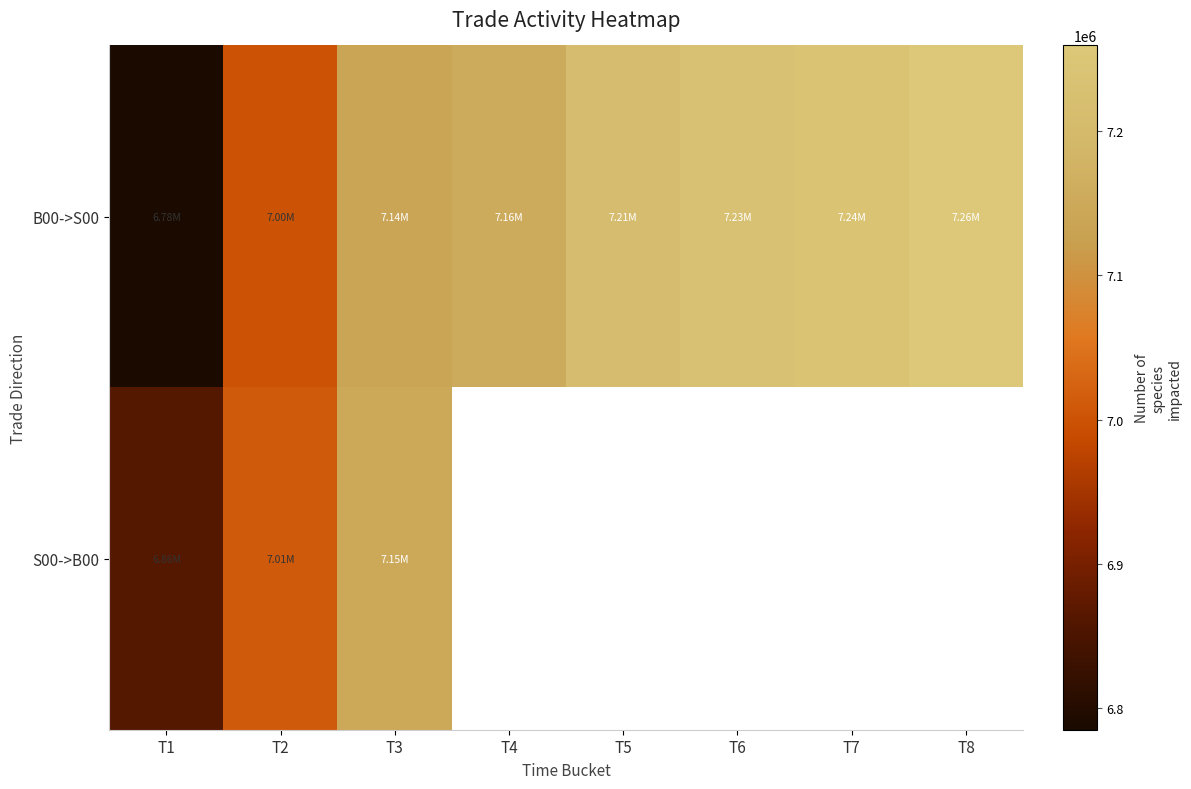

Rank the categories by B00->S00 value from highest to lowest.

T8, T7, T6, T5, T4, T3, T2, T1